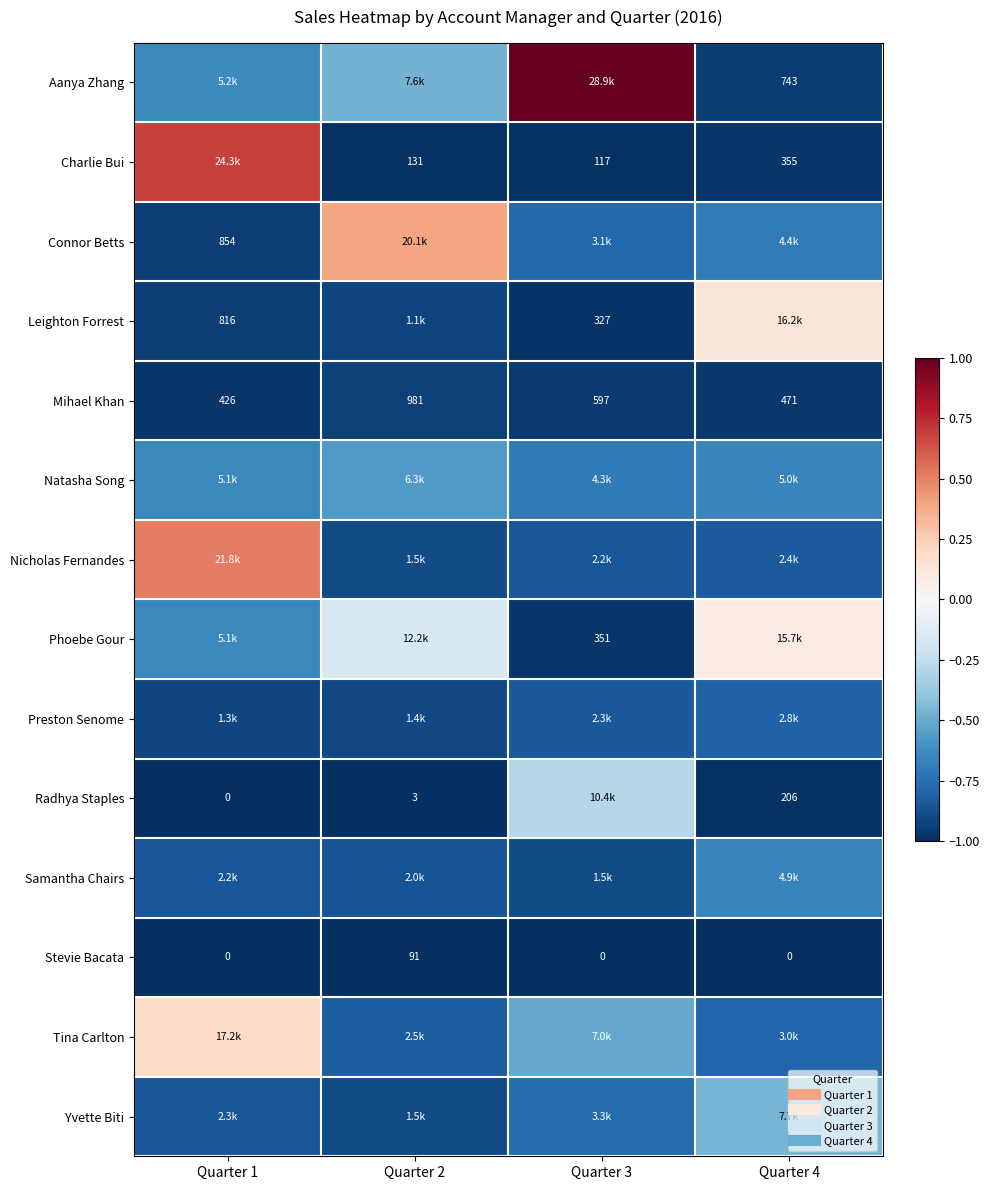

At which label does Radhya Staples reach its minimum?

Quarter 1